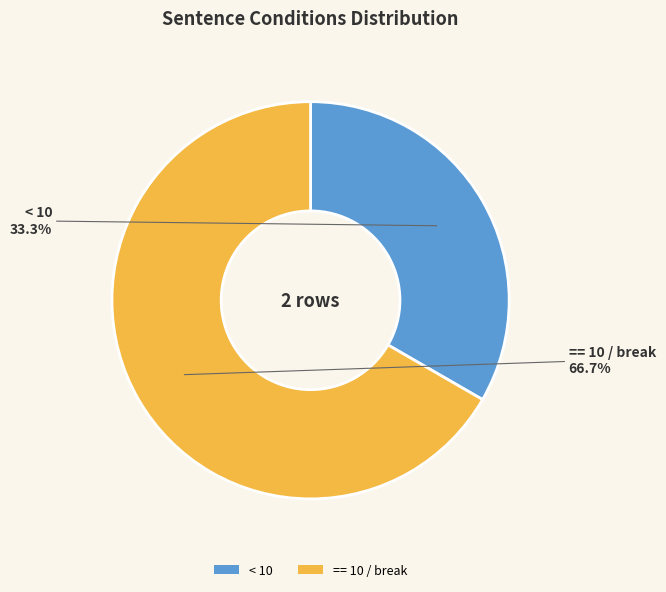

To the nearest percent, what is the difference between the largest and smallest slice percentages?

33%